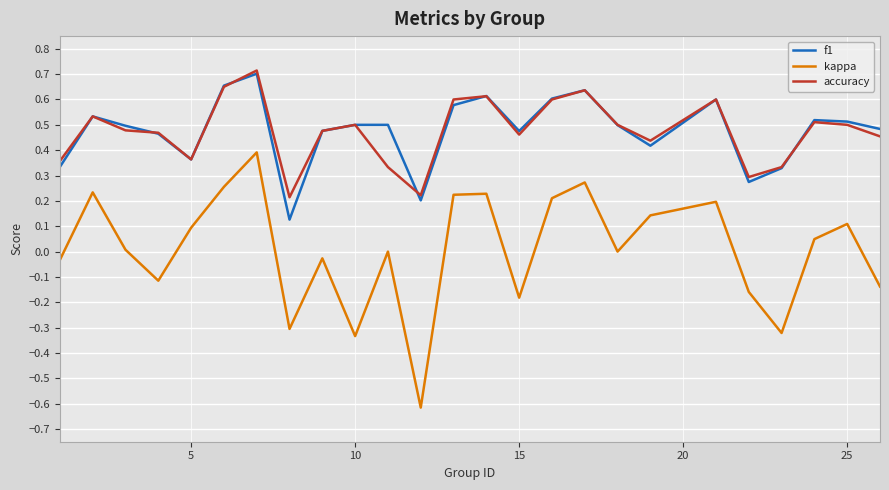

At how many categories does at least one series exceed 0?

25